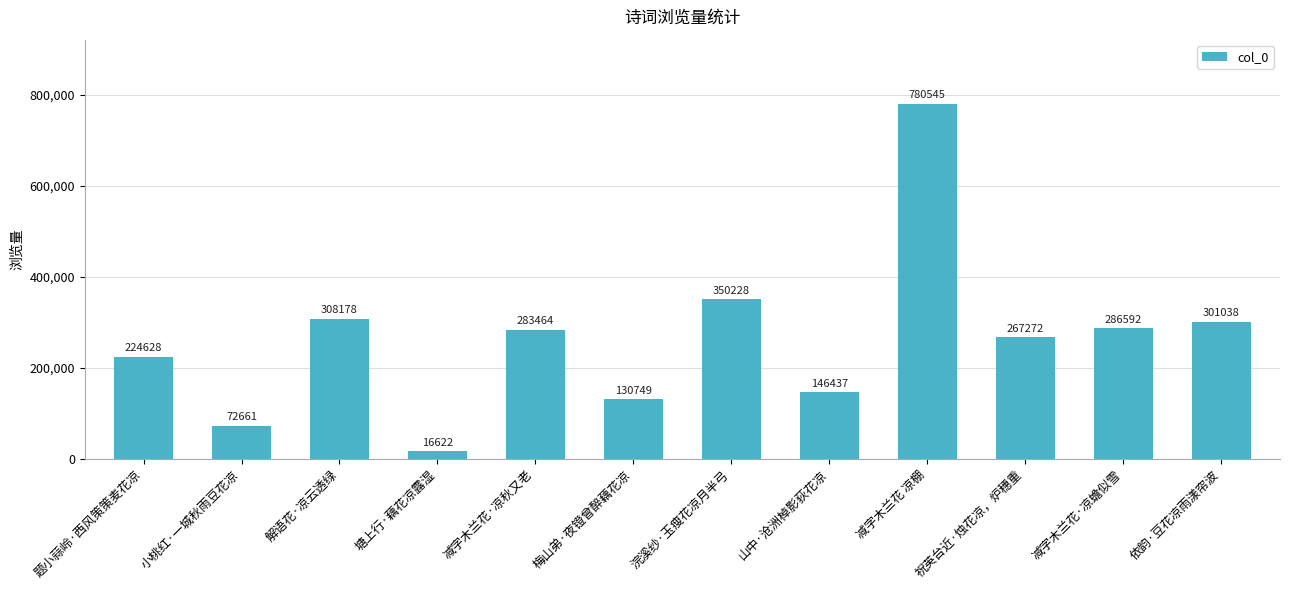

Which category has the highest value across all series?

减字木兰花 凉棚